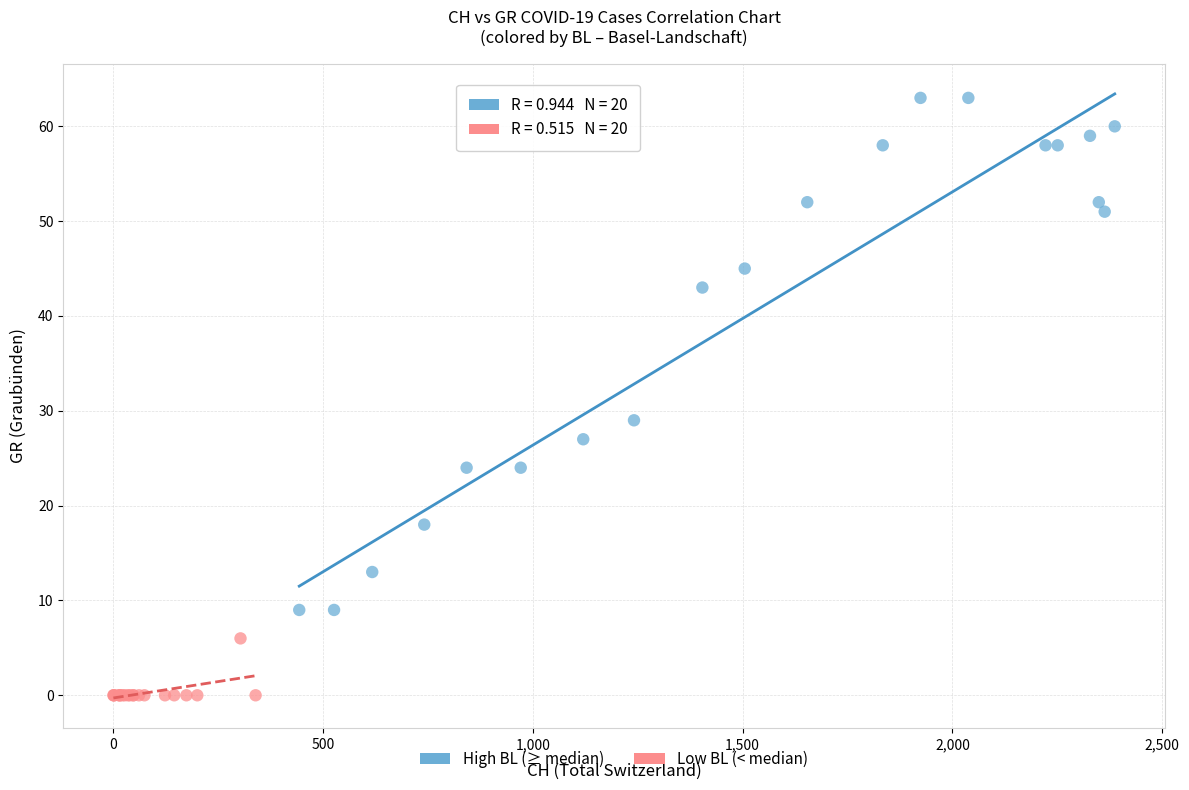

Which series has the widest spread of Y values?

High BL (≥ median)